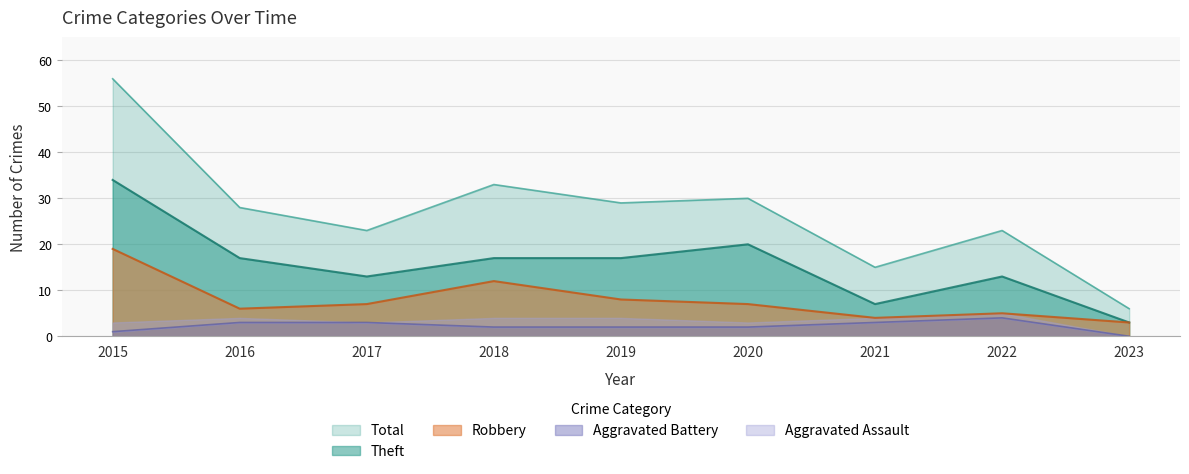

What is the spread (max minus min) of values at 2017?

20